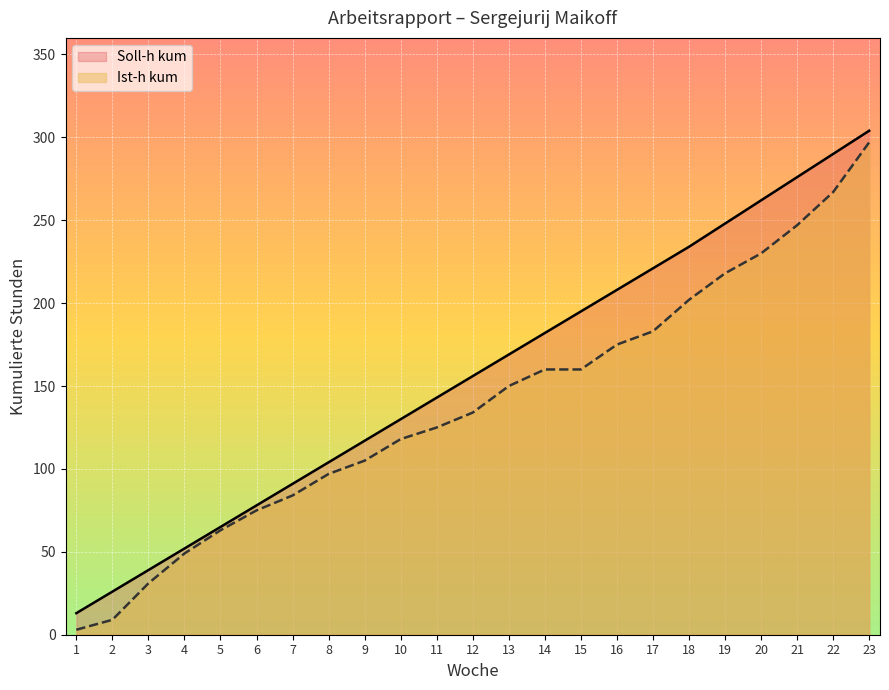

The value of Ist-h kum at 17 is 183. True or false?

True